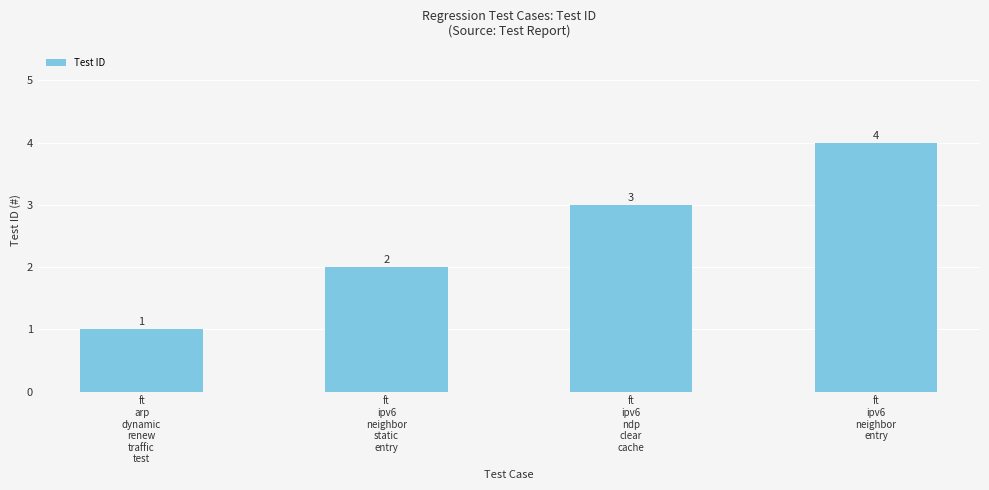

How many series are shown in this chart?

1